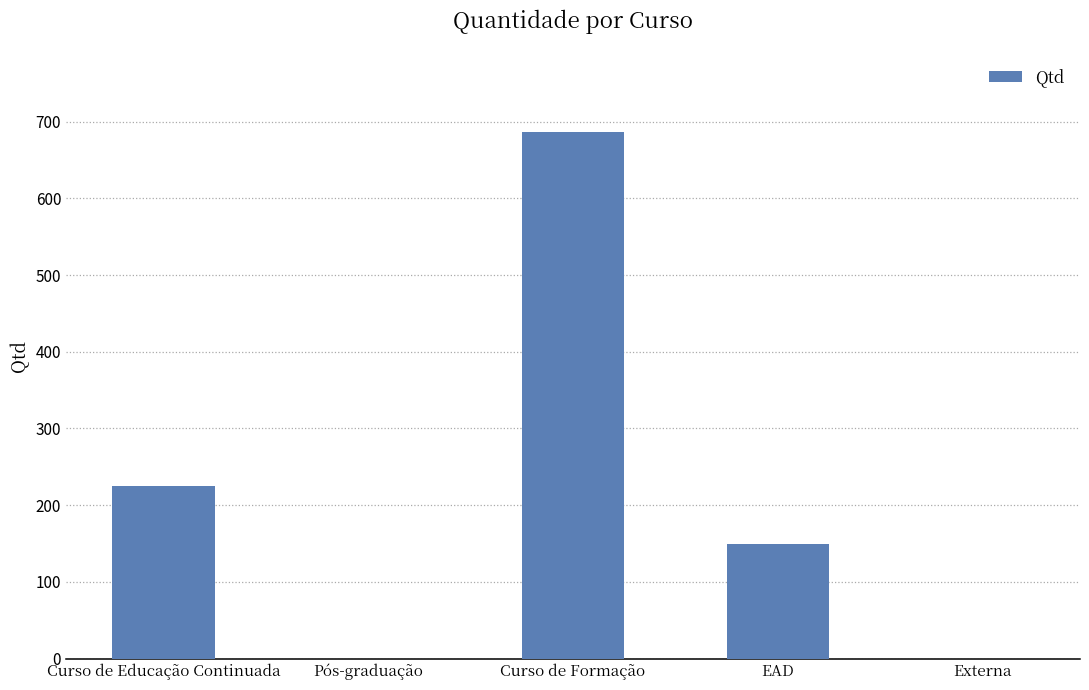

What is the difference between the values at Curso de Formação and Curso de Educação Continuada?

461